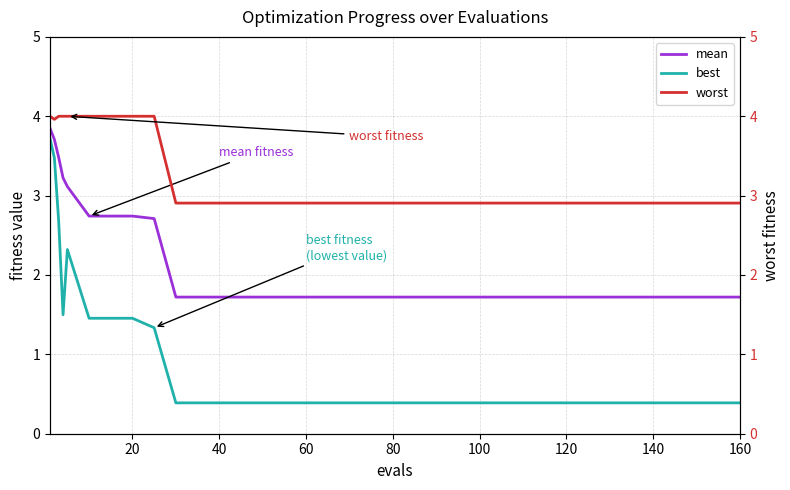

True or false: worst has more than 2 interior local peaks.

False